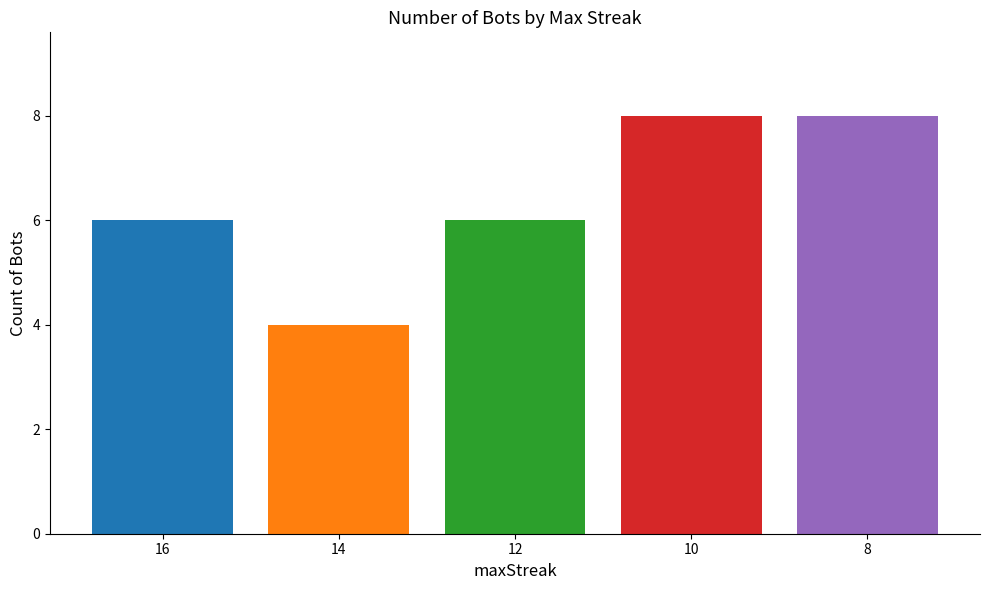

What is the spread (max minus min) of values at 12?

4